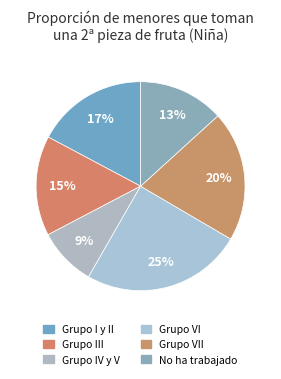

Count the number of slices in the pie.

6